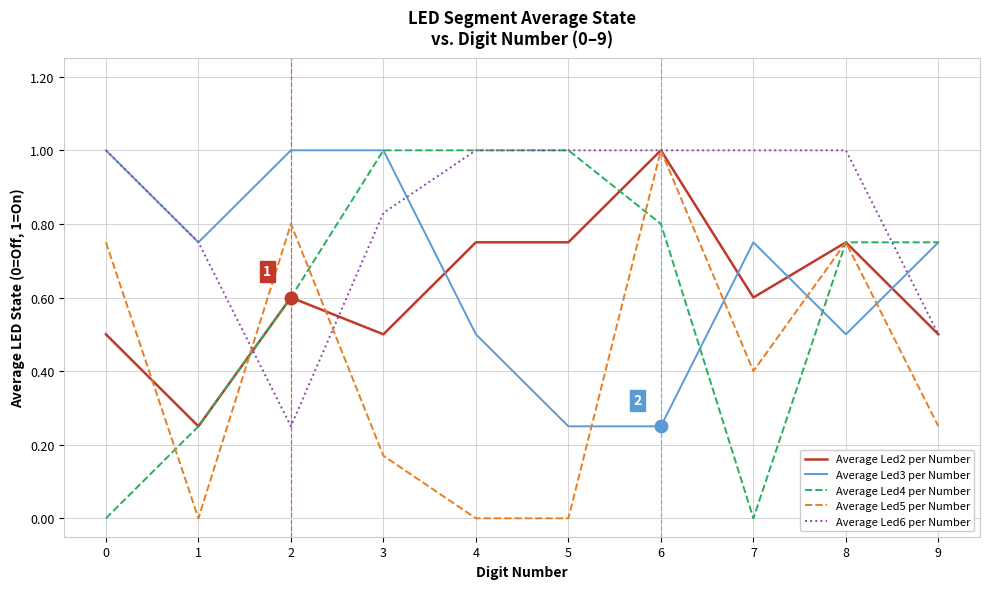

The Average Led5 per Number series shows 0.4 at 7. True or false?

True